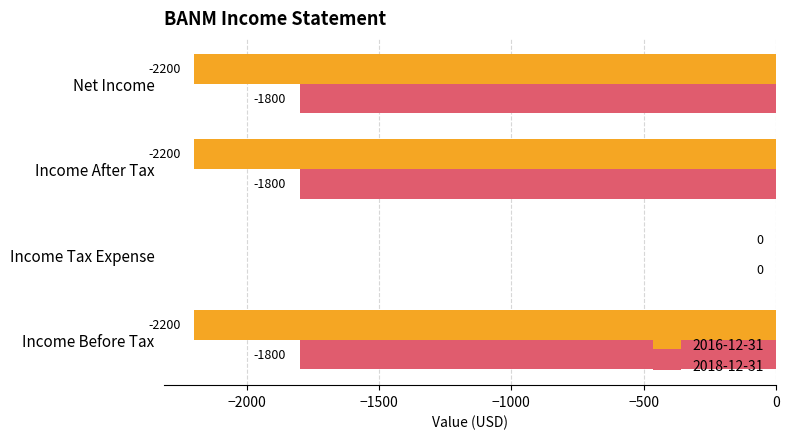

At which label is 2016-12-31 closest to -1100?

Income Before Tax